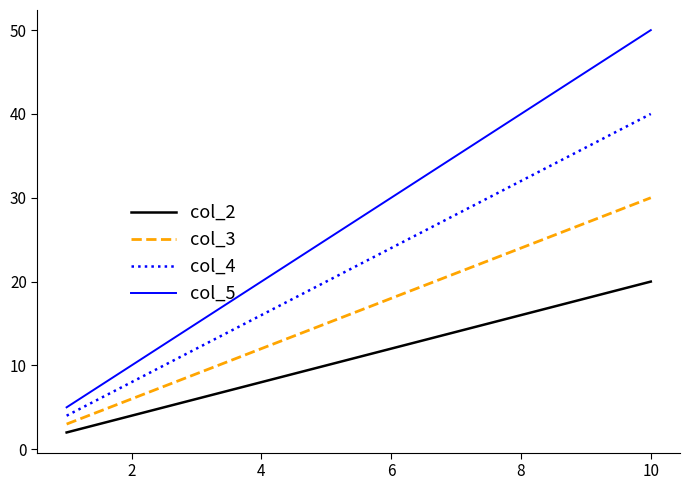

Rank the series by their maximum value, from highest to lowest.

col_5, col_4, col_3, col_2